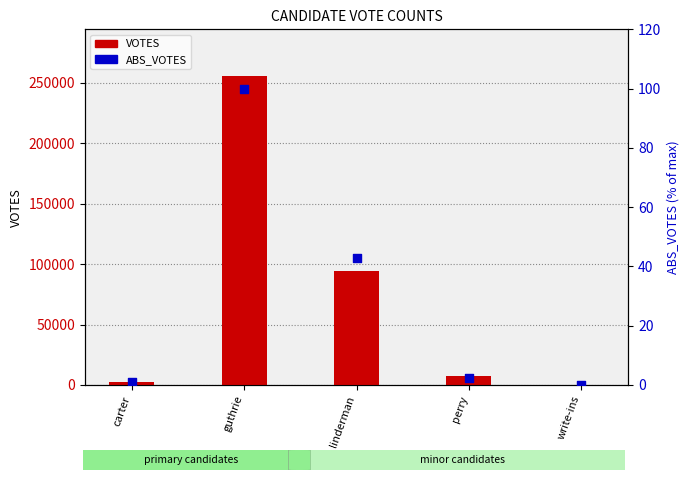

What is the total value across all series at perry?

7590.3